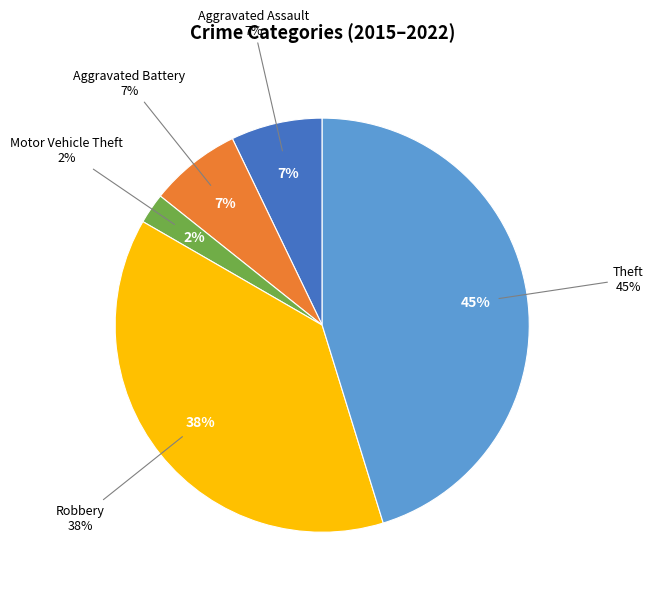

The Aggravated Battery slice represents 27% of the pie. True or false?

False